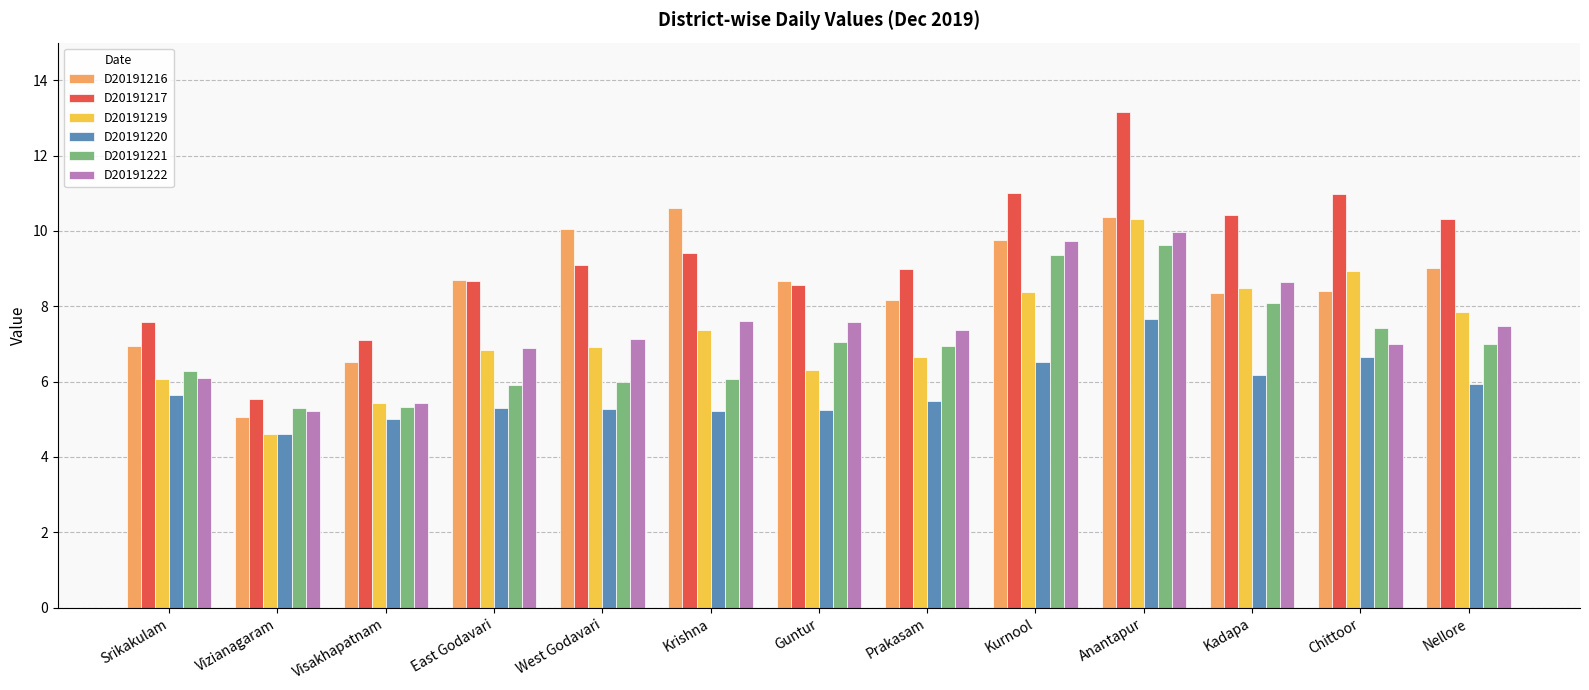

What are all the series names shown in the legend?

D20191216, D20191217, D20191219, D20191220, D20191221, D20191222